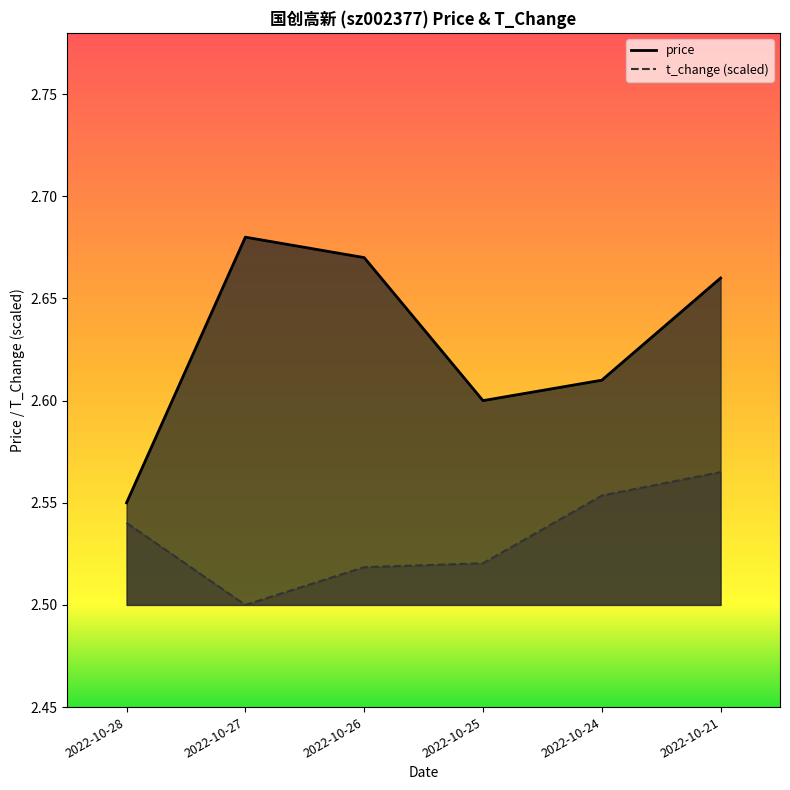

True or false: price has more than 2 interior local peaks.

False